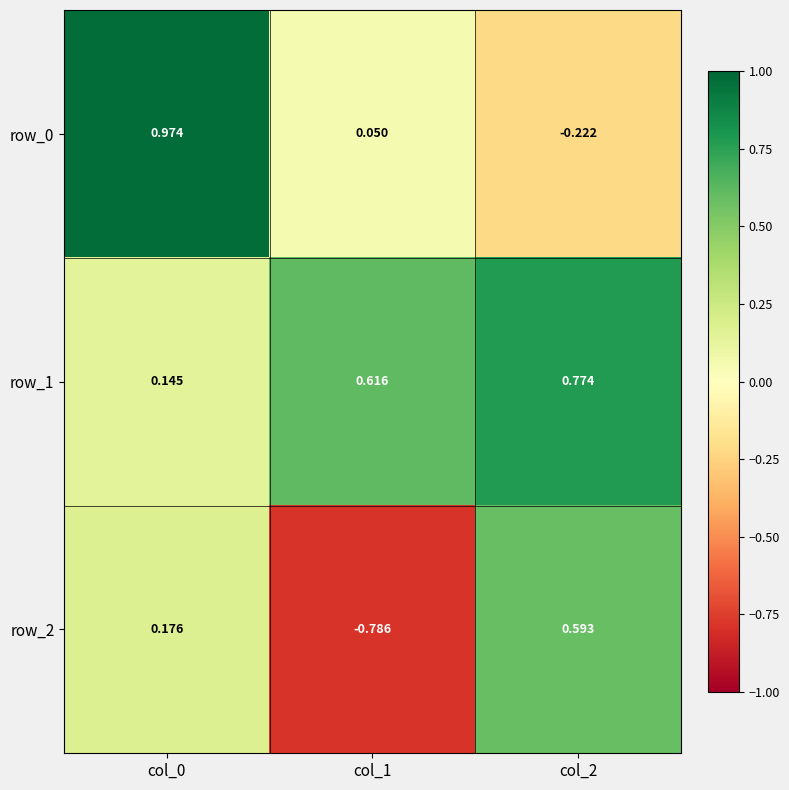

Is the value of row_2 at col_1 greater than the value of row_1 at col_1?

No